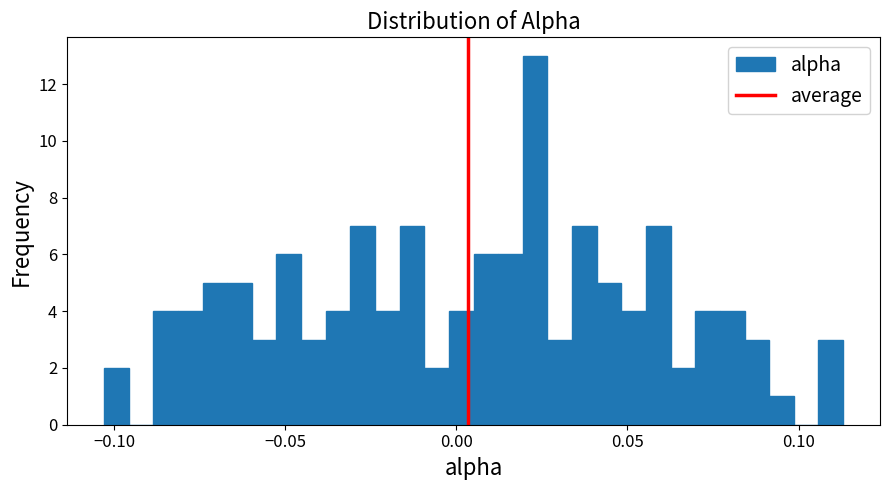

Read against the x-axis, roughly where is the centre of the tallest bar?

0.025